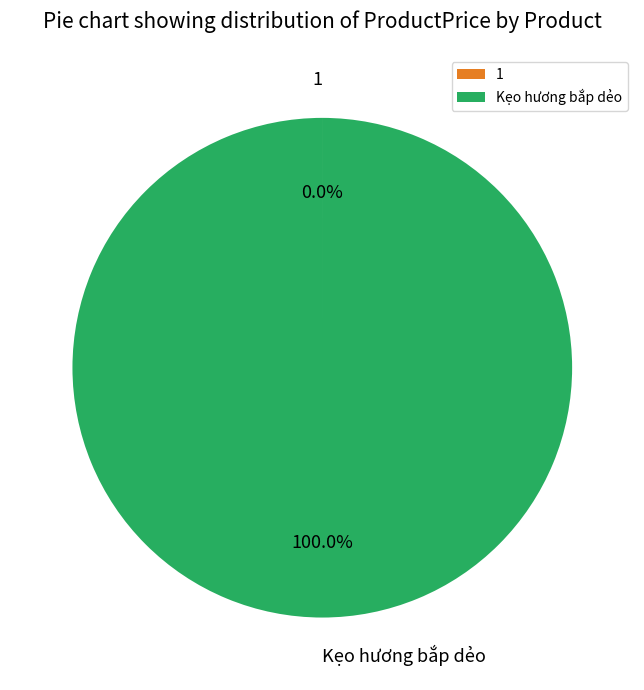

Which slice is the largest?

Kẹo hương bắp dẻo